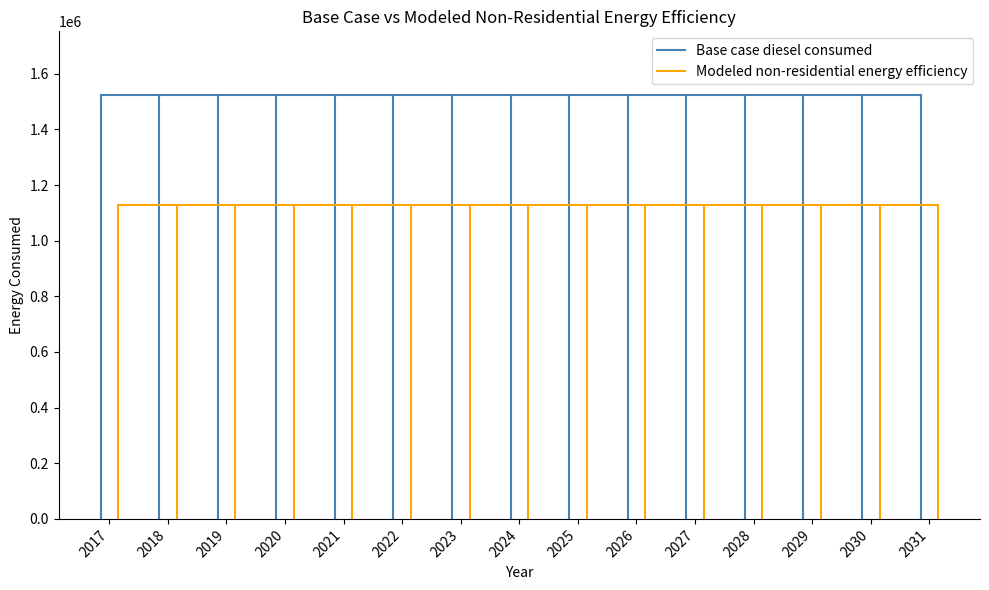

How many categories are shown in the chart?

15